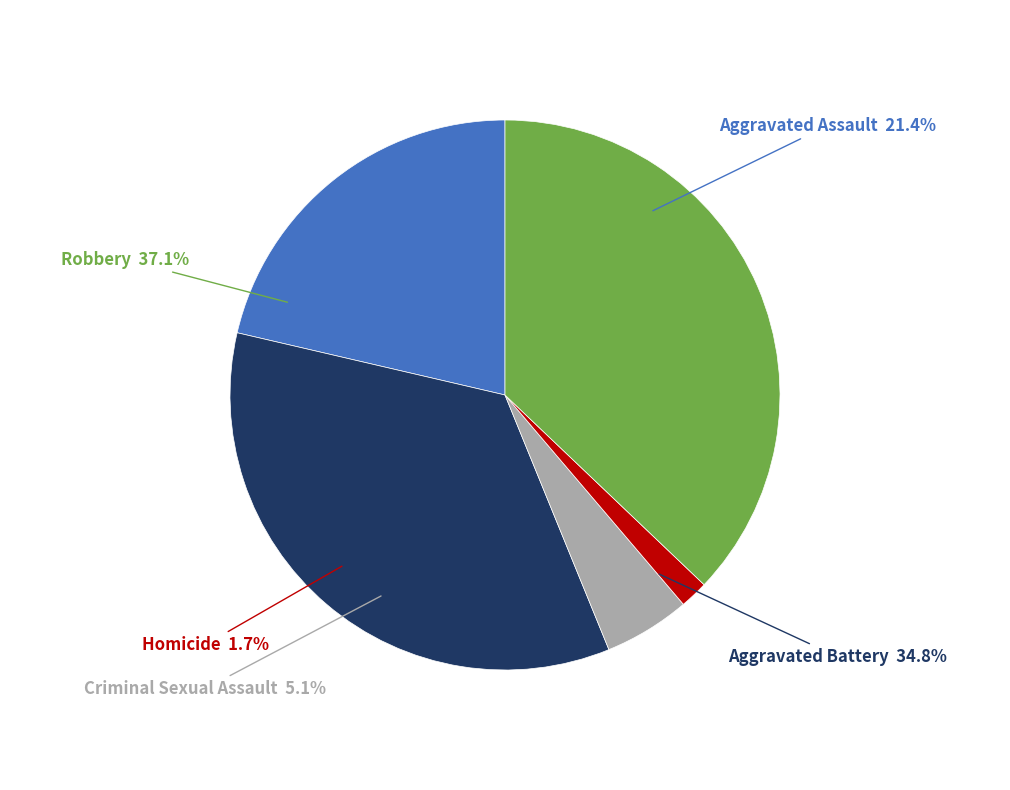

Count the number of slices in the pie.

5